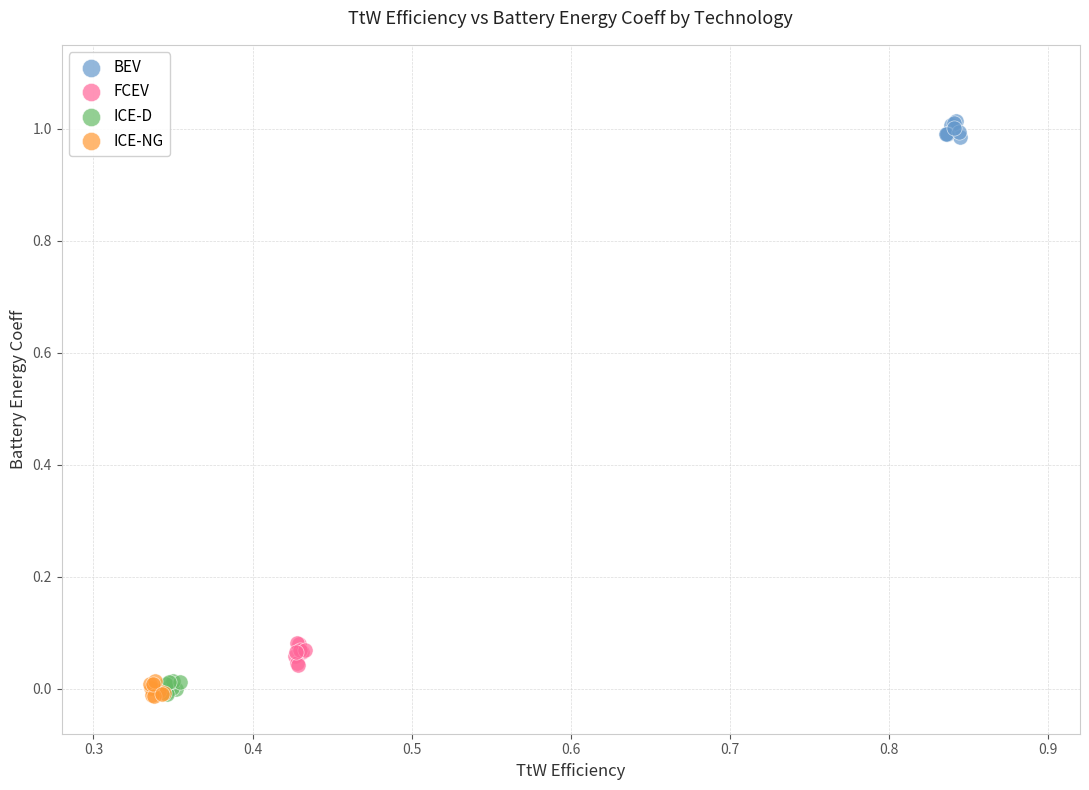

Which series contains the highest Y value?

BEV